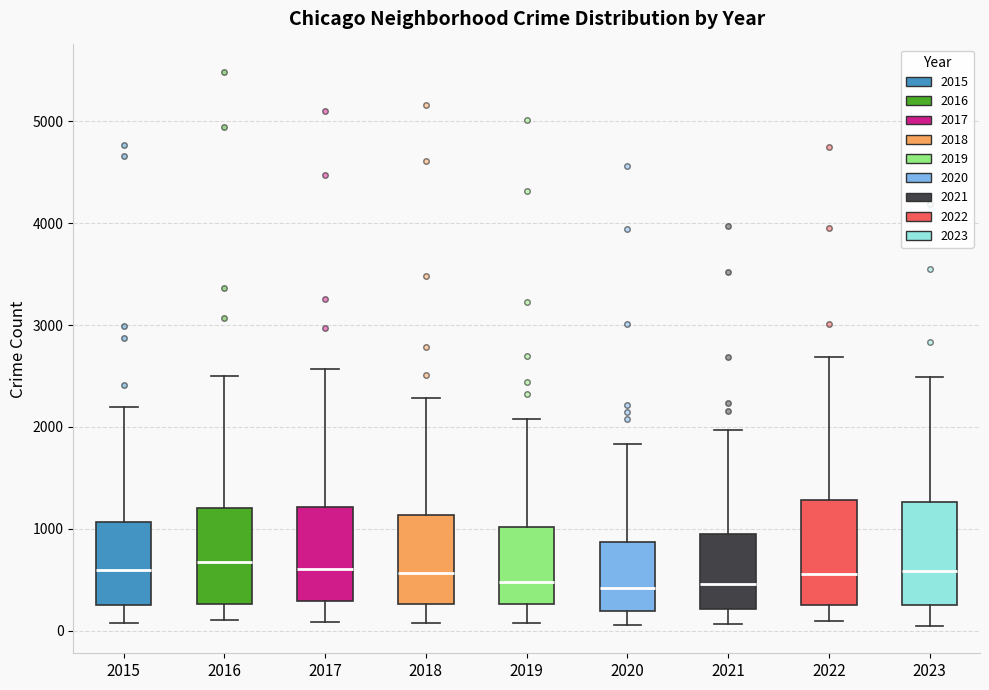

Where does the upper whisker of the box at x = 2018 end on the y-axis? The values are not printed on the chart, so give them approximately, as read against the axis.

2300